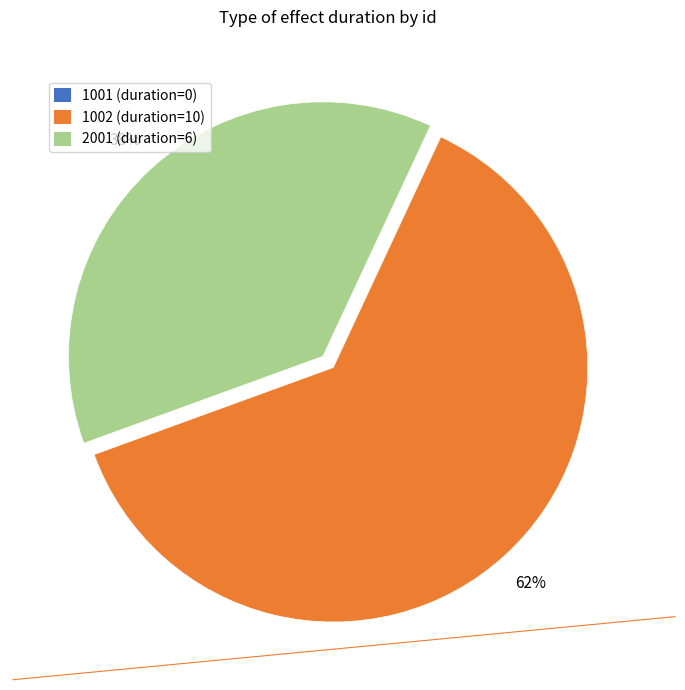

What is the ratio of the value at 2001 to the value at 1002?

0.6